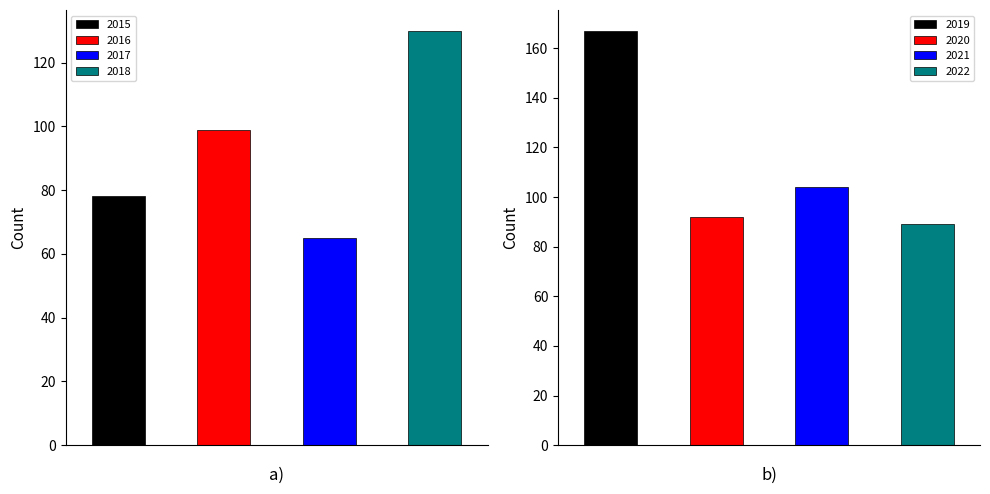

The value of 2022 at Arson is 1. True or false?

False